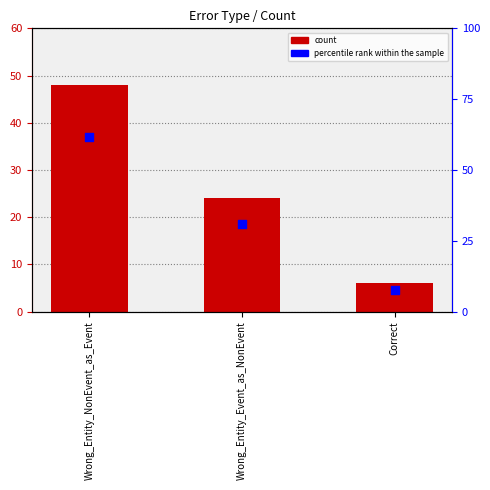

At which category is the sum across all series the highest?

Wrong_Entity_NonEvent_as_Event